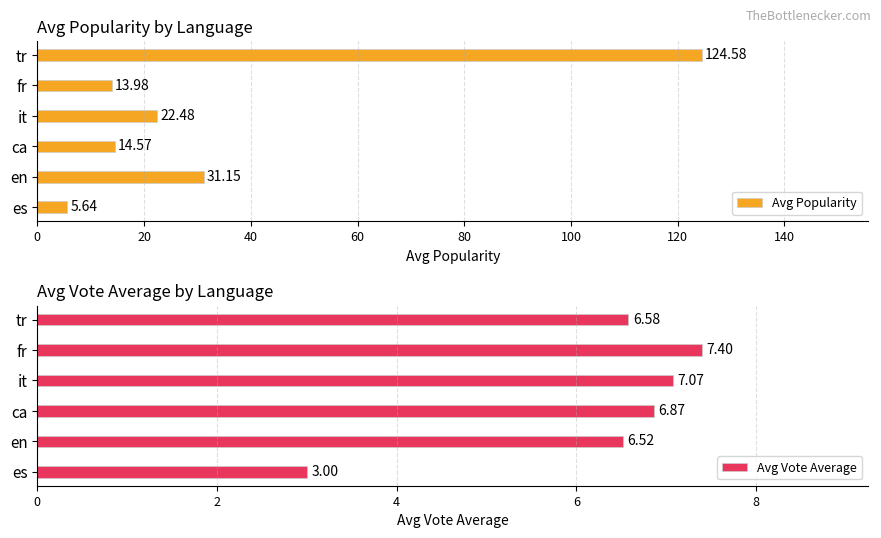

Which category has the highest value in the Avg Popularity series?

tr